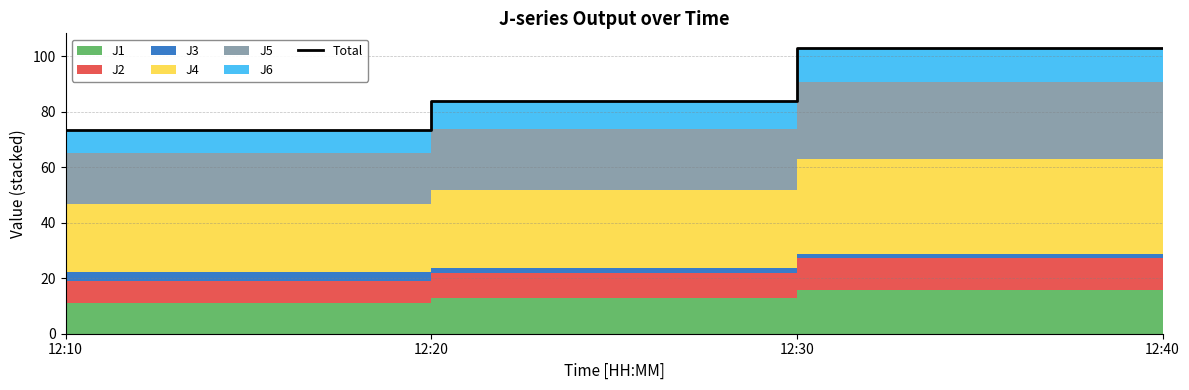

What is the change in value from 12:20 to 12:30?

+19.2